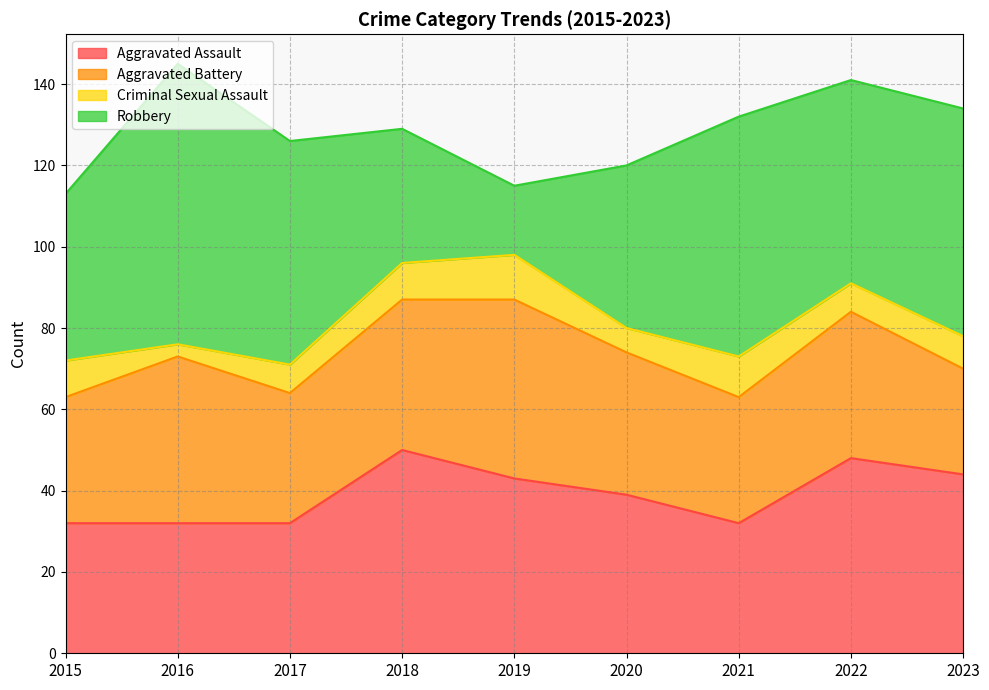

What is the difference between the highest and lowest values at 2017?

48